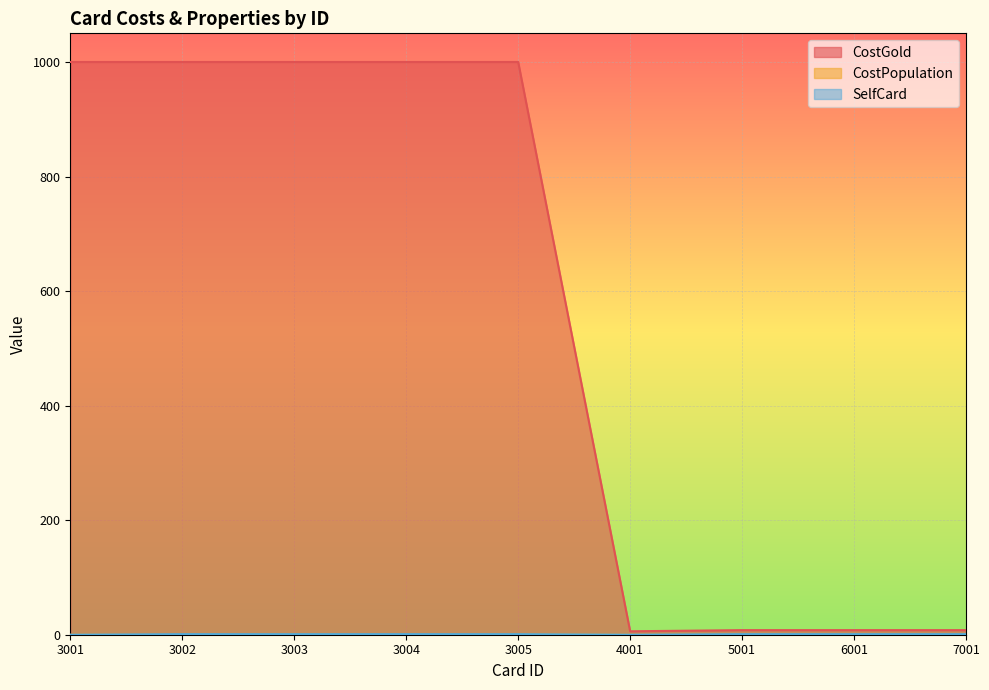

True or false: CostPopulation and CostGold cross at least once.

False